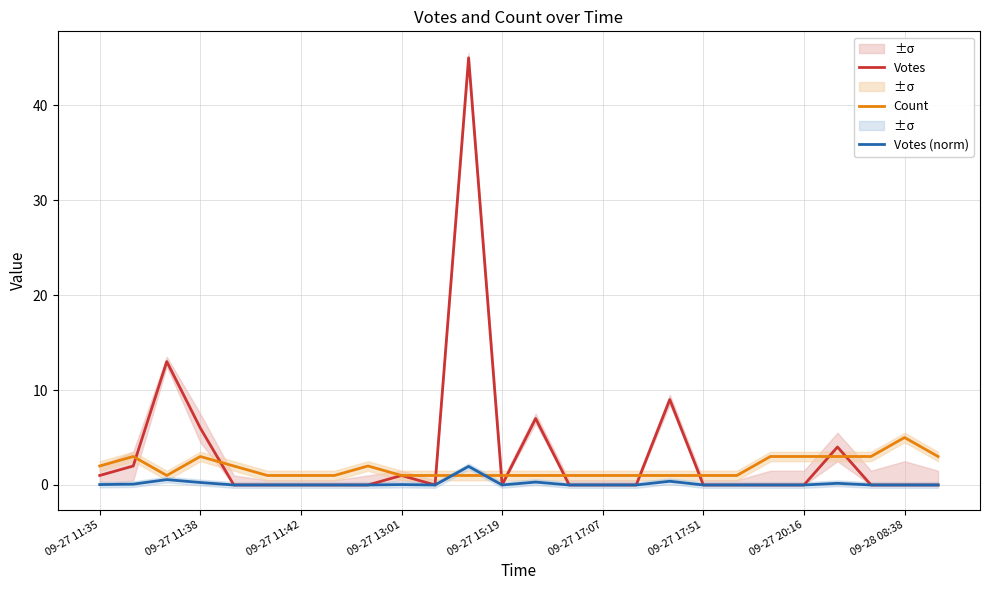

Is it true that Votes equals 0.0 at 09-27 20:16?

True